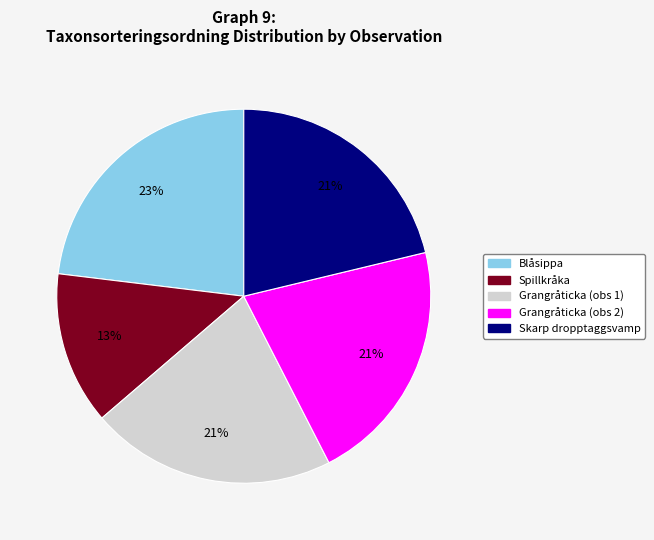

How many segments does this pie chart have?

5